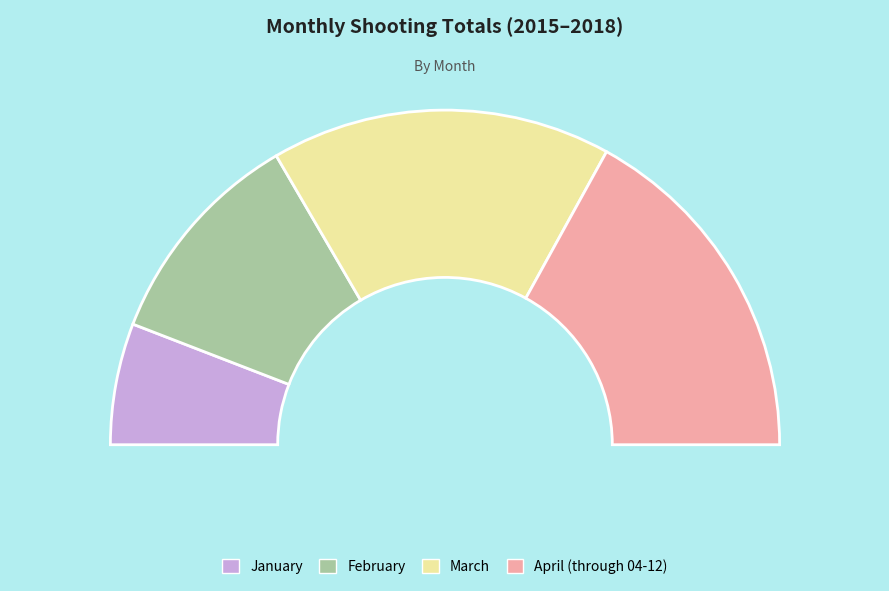

To the nearest percent, what is the difference between the largest and smallest slice percentages?

22%